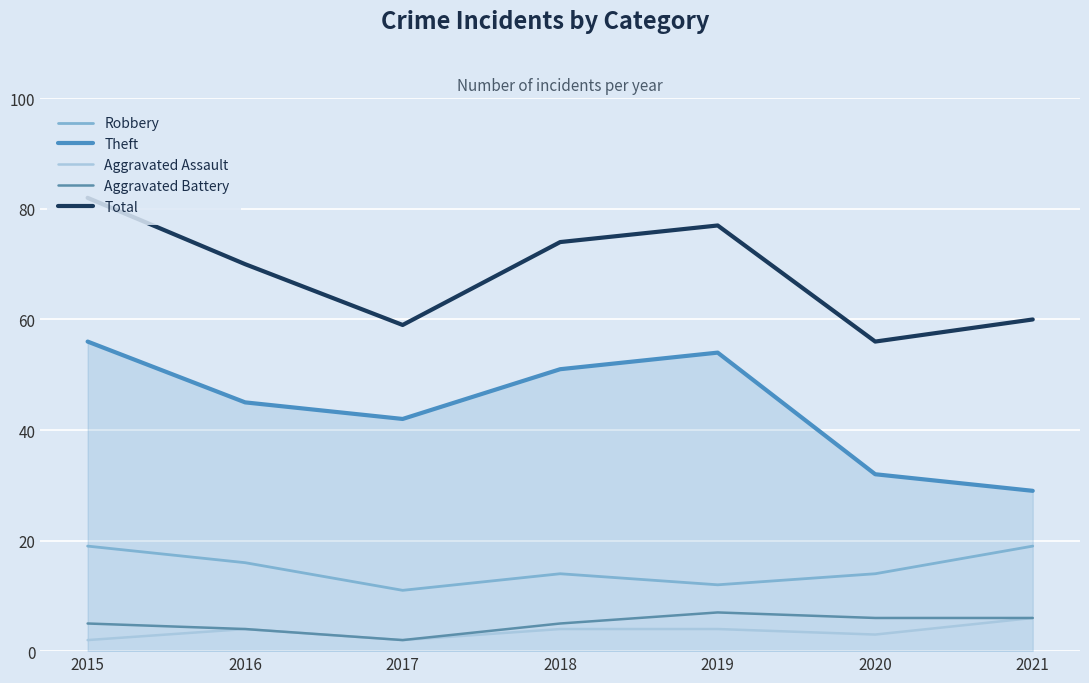

Is it true that Total equals 77 at 2019?

True